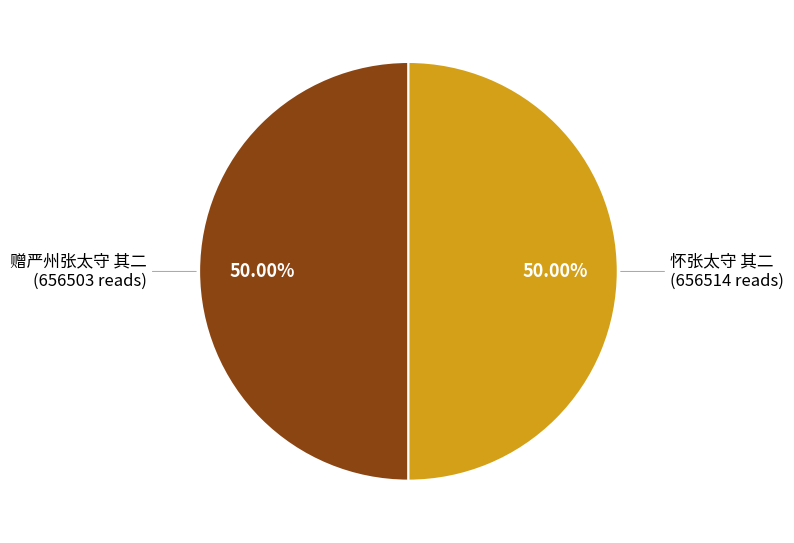

What percentage is the 赠严州张太守 其二 slice, to the nearest percent?

50%